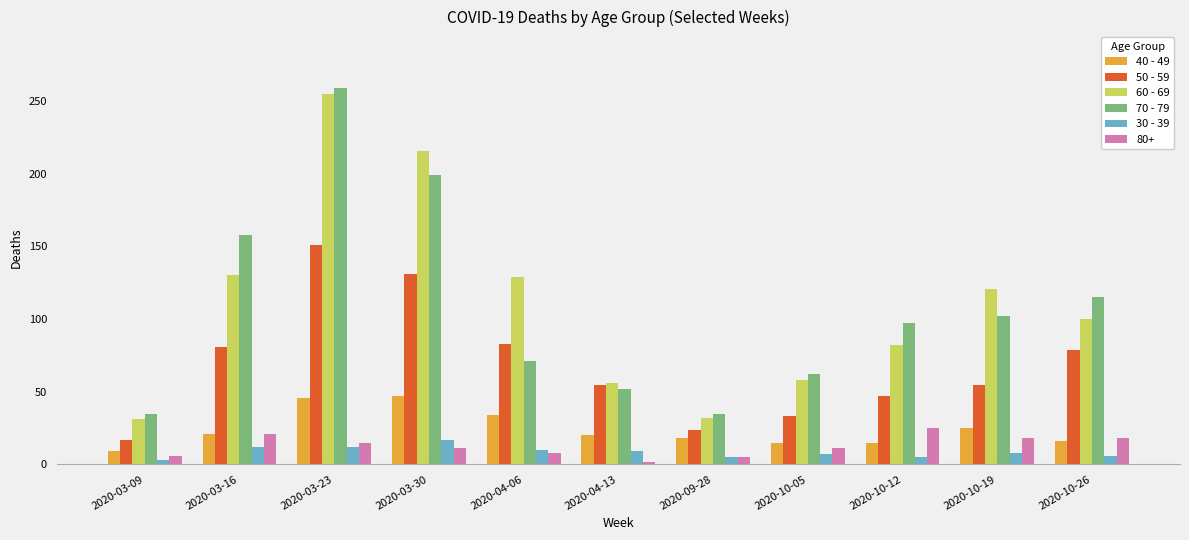

What is the difference between the highest and lowest values at 2020-03-23?

247